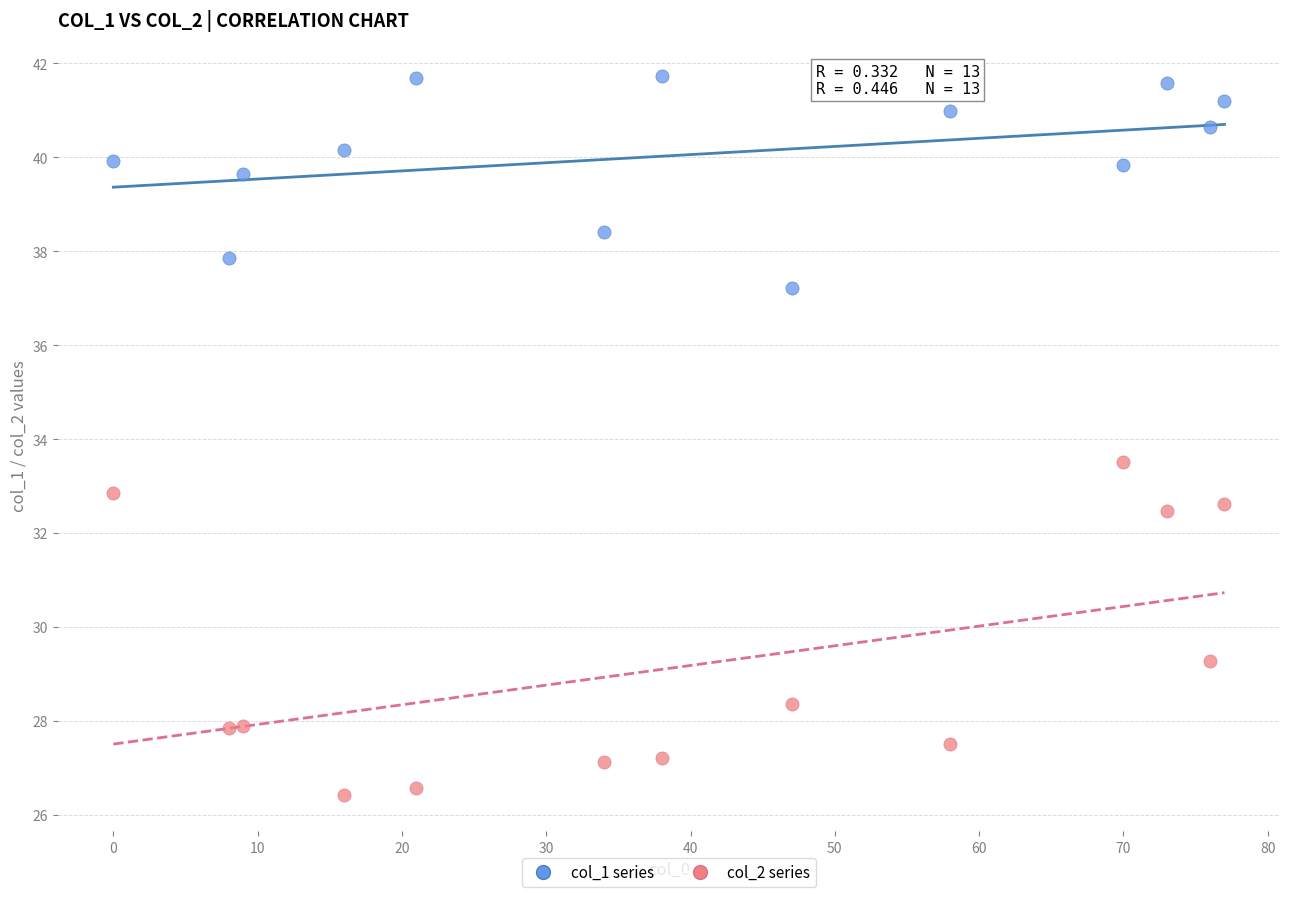

Which series reaches the minimum Y coordinate?

col_2 series